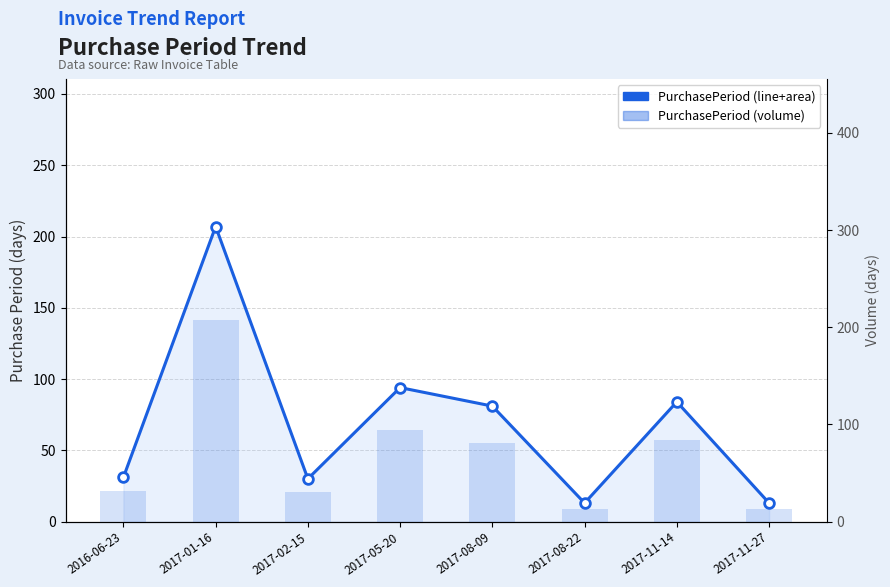

What is the value of the Volume (days) bar at the 3rd from the left?

30